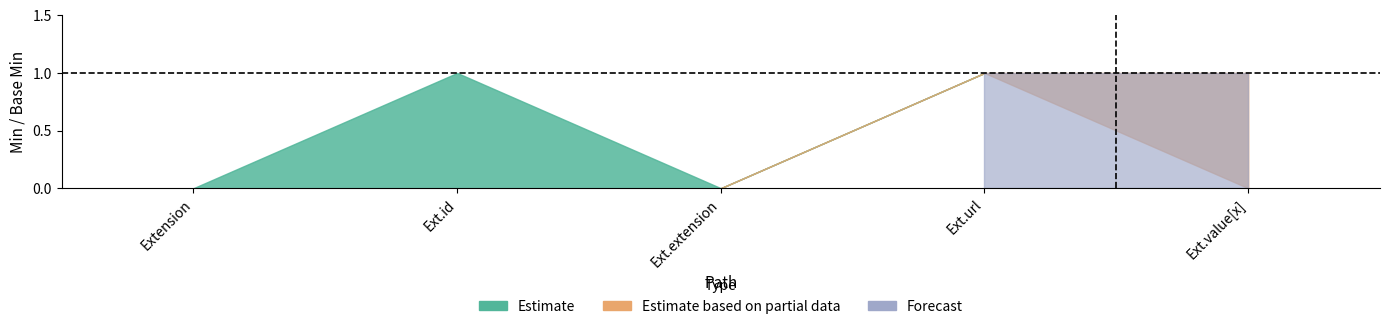

Which category has the lowest value across all series?

Extension